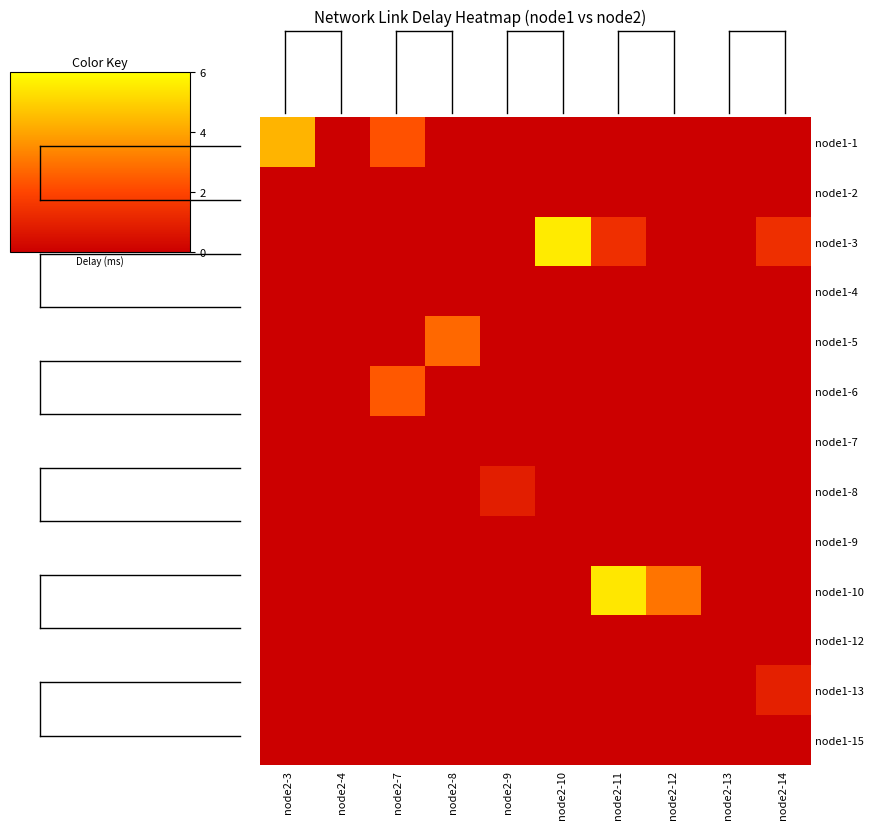

What is the spread (max minus min) of values at node2-12?

3.0